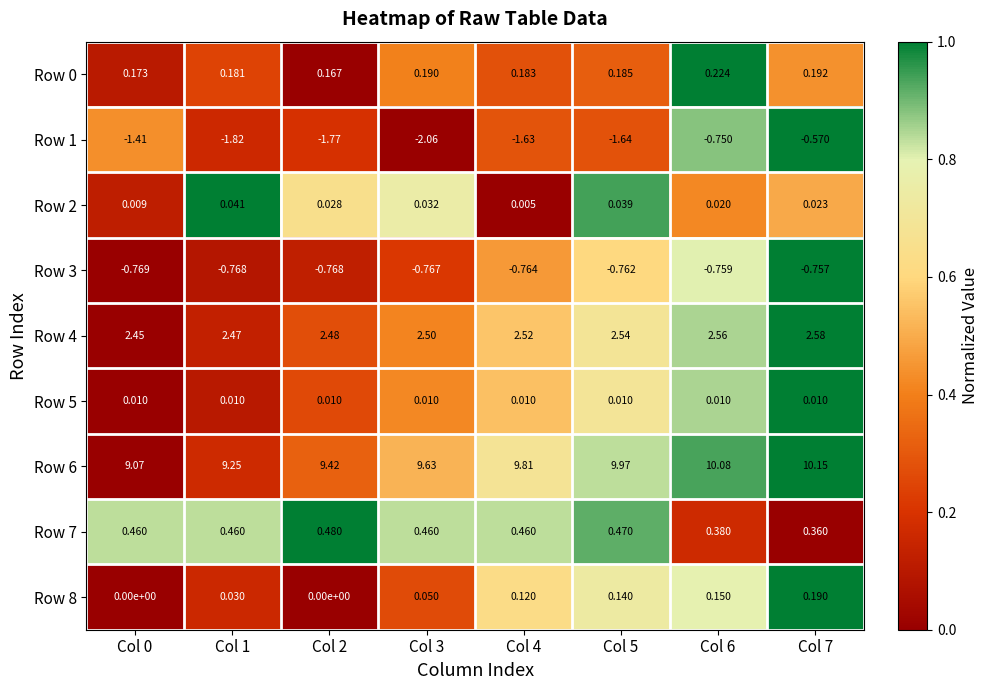

Is the value of Row 6 at Col 7 greater than the value of Row 5 at Col 1?

Yes